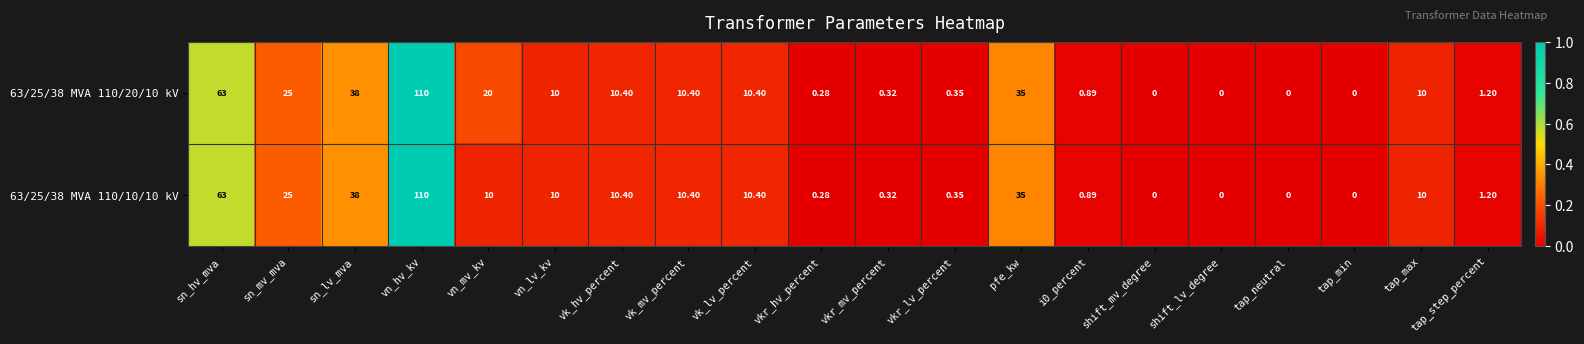

Which category has the highest value in the 63/25/38 MVA 110/10/10 kV series?

vn_hv_kv